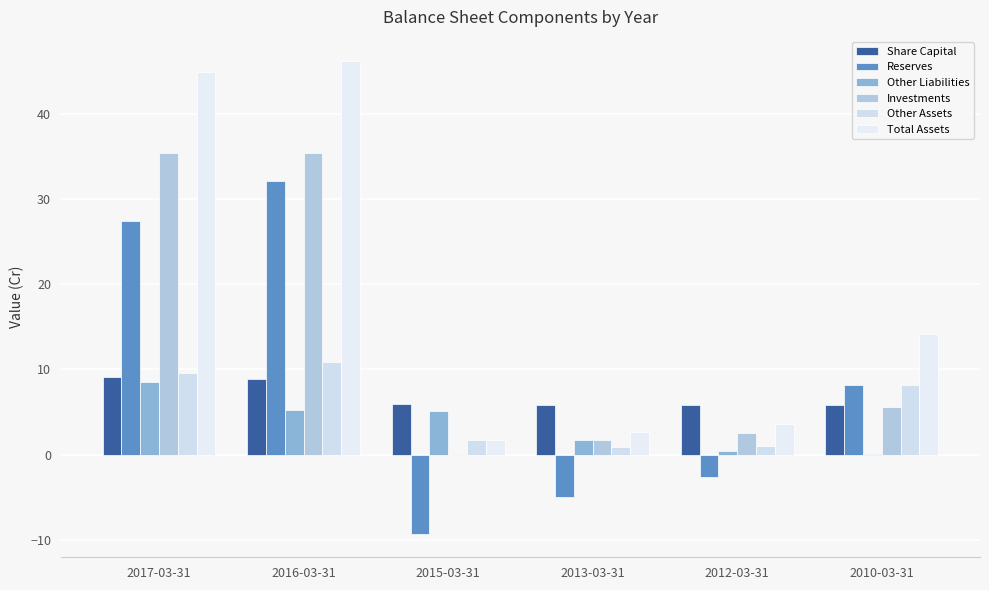

How many values in Reserves are above zero?

3